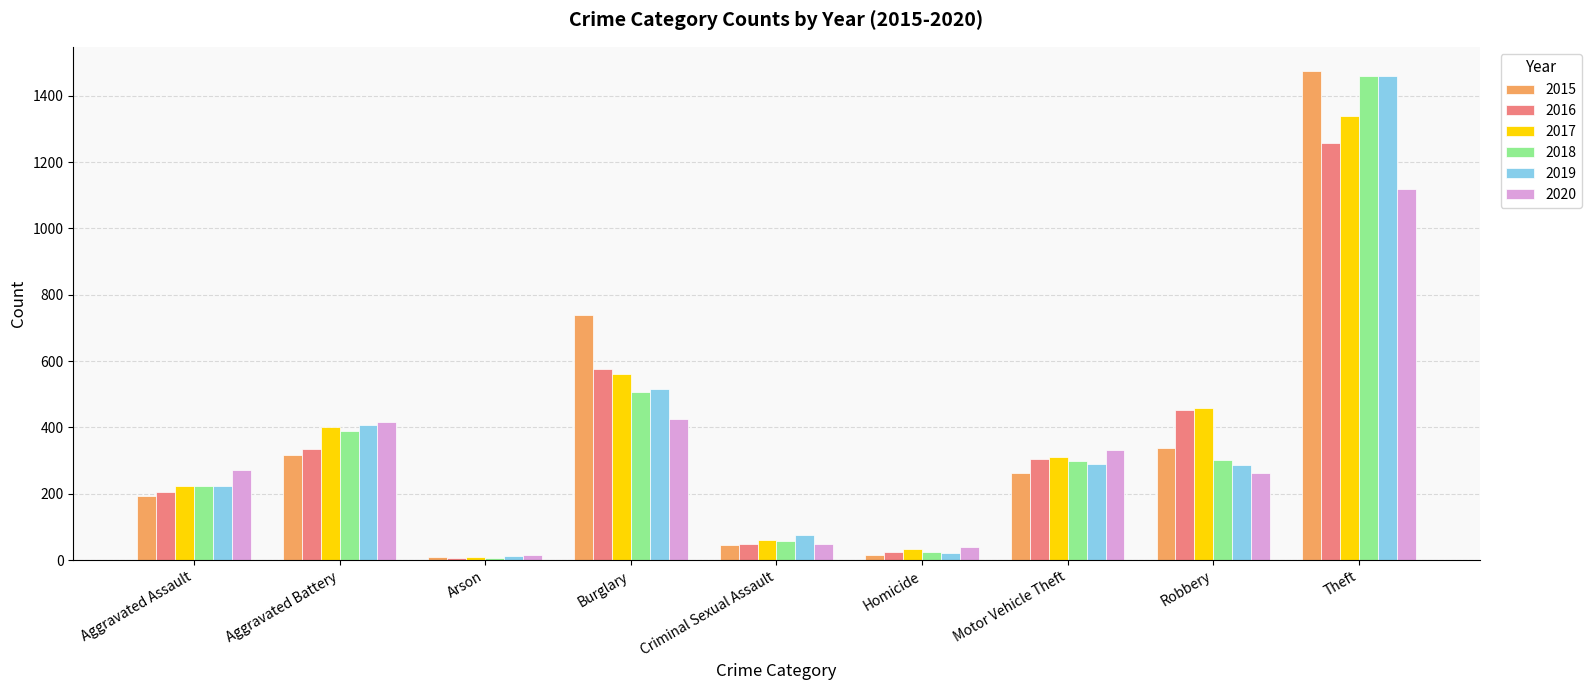

The value of 2015 at Theft is 2597. True or false?

False